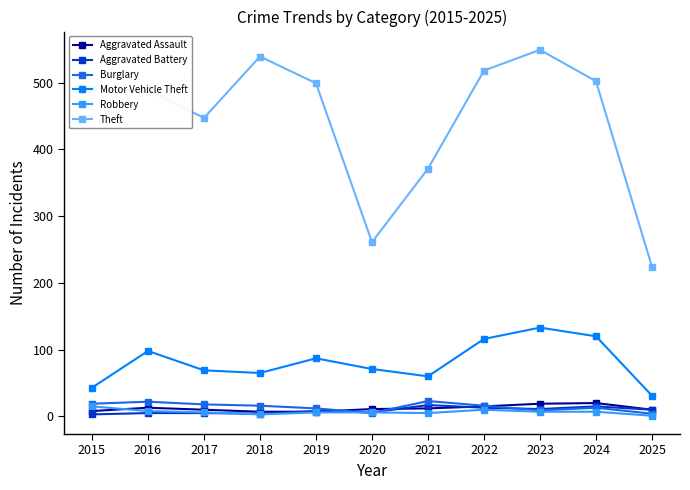

What is the sum of the Theft values at 2015 and 2019?

990